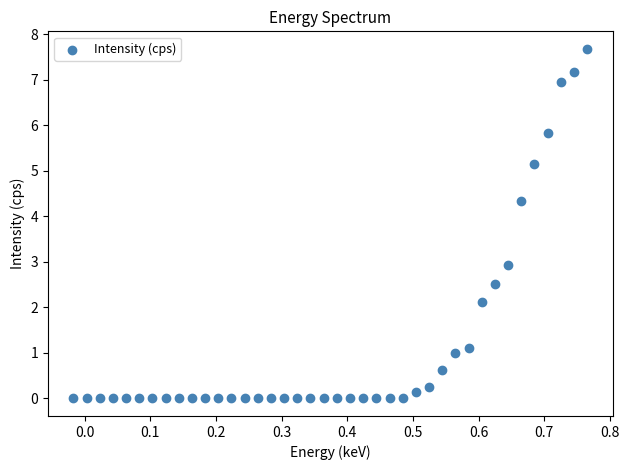

What is the range of Y values (max minus min)?

7.7